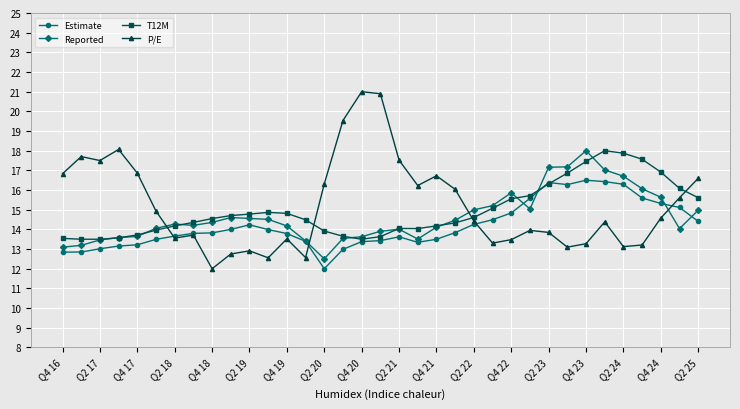

After their last crossing, which series has the higher values: Reported or P/E?

P/E